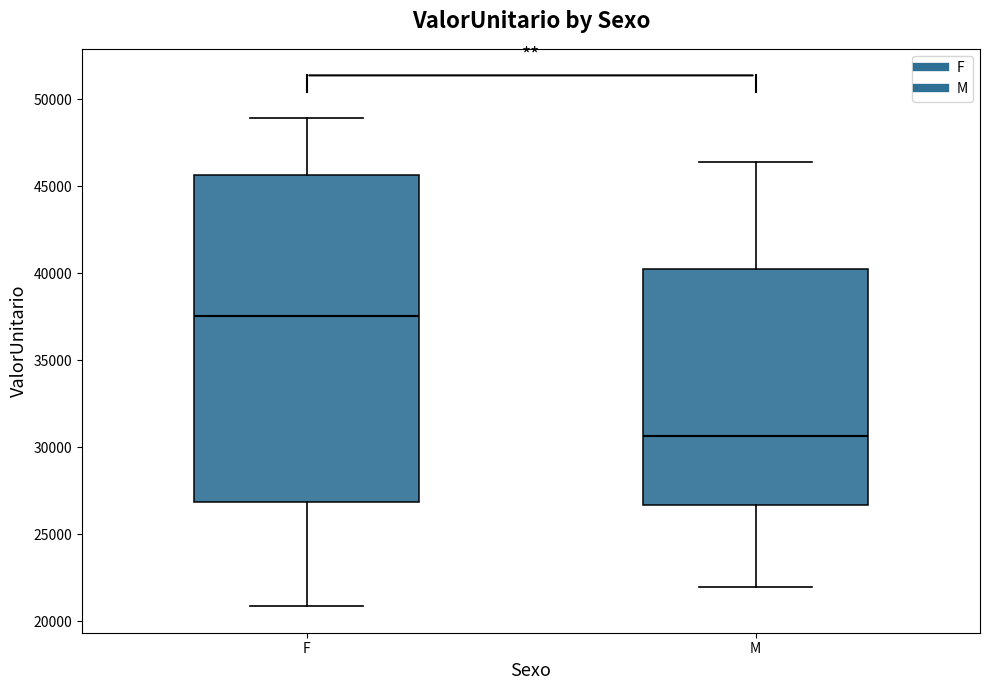

Comparing the boxes themselves (not the whiskers), which one is the tallest?

F